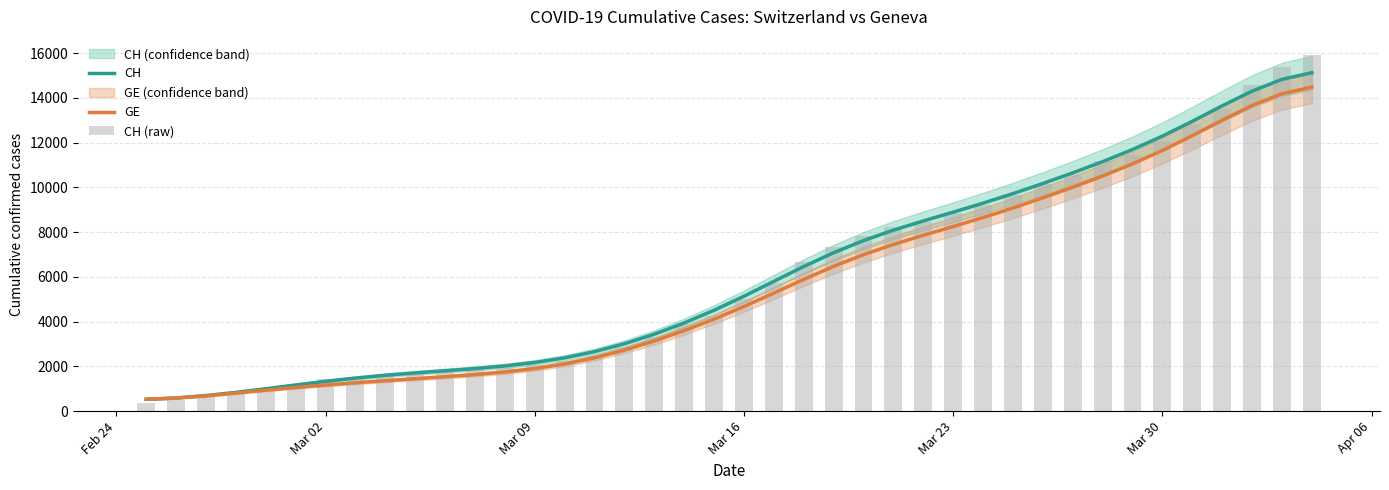

Which series has the largest total across all categories?

CH